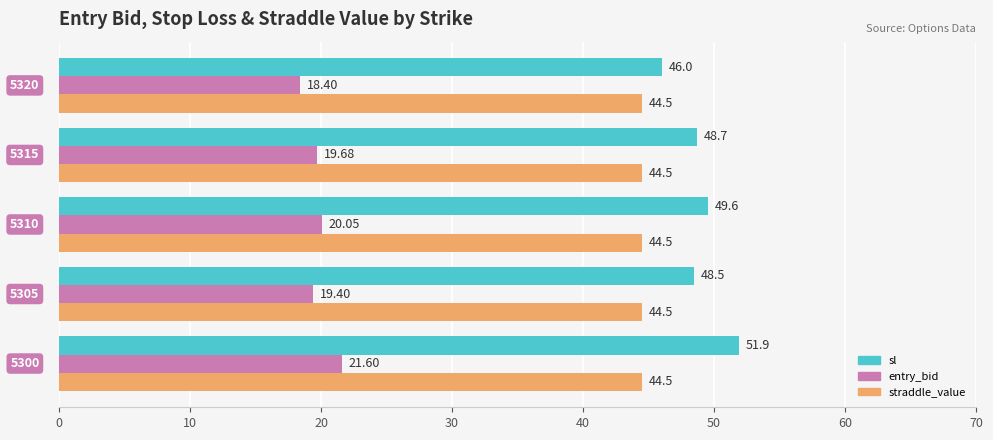

What are all the series names shown in the legend?

sl, entry_bid, straddle_value